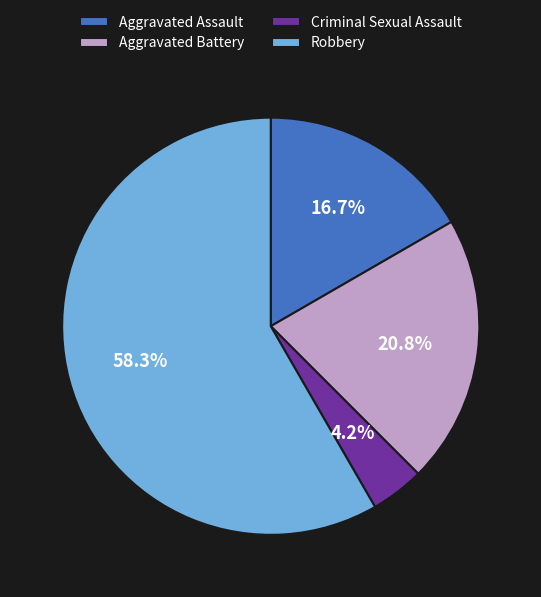

Which slice is the smallest?

Criminal Sexual Assault